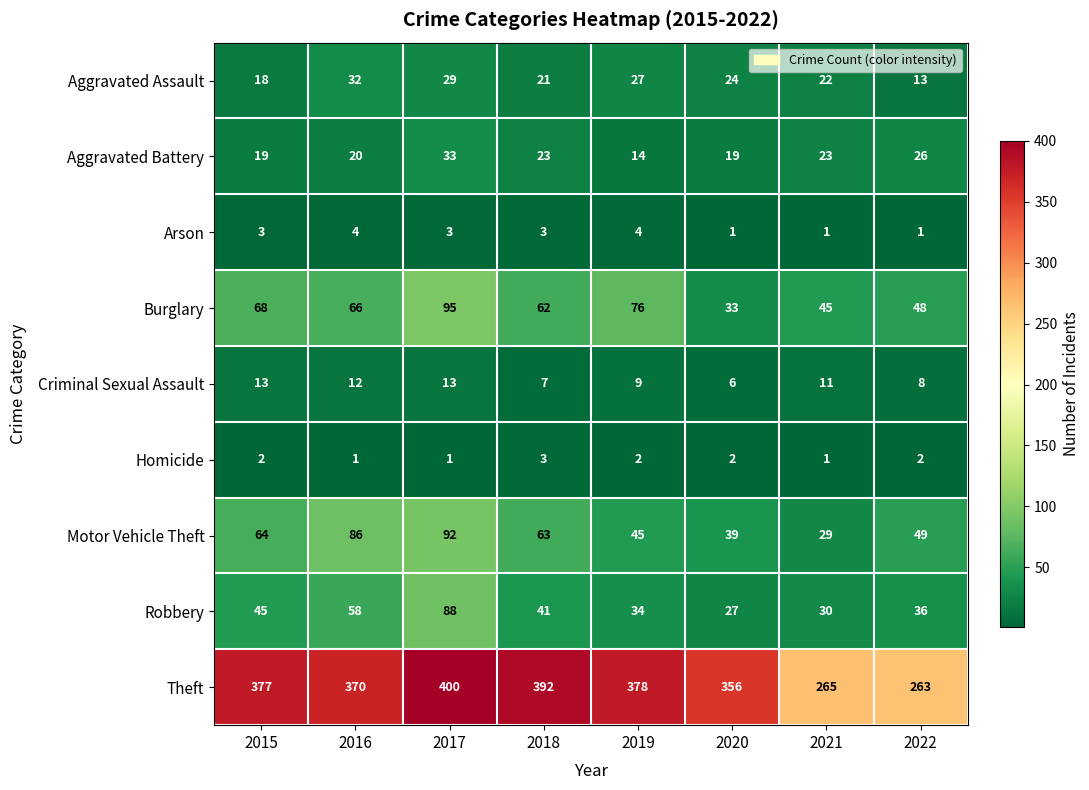

What is the greatest value displayed?

400